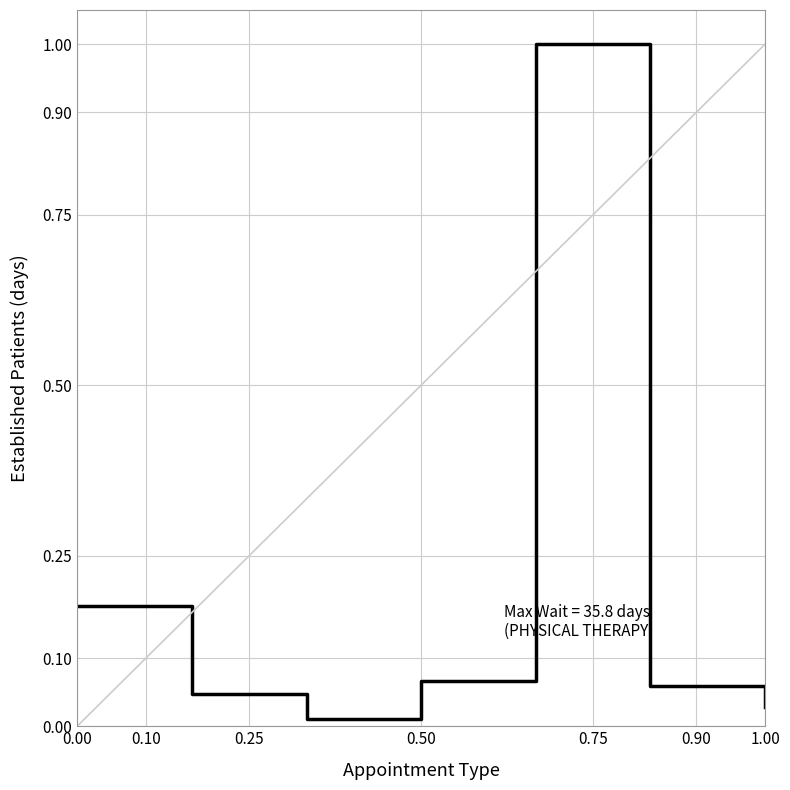

What is the sum of all values?

1.4